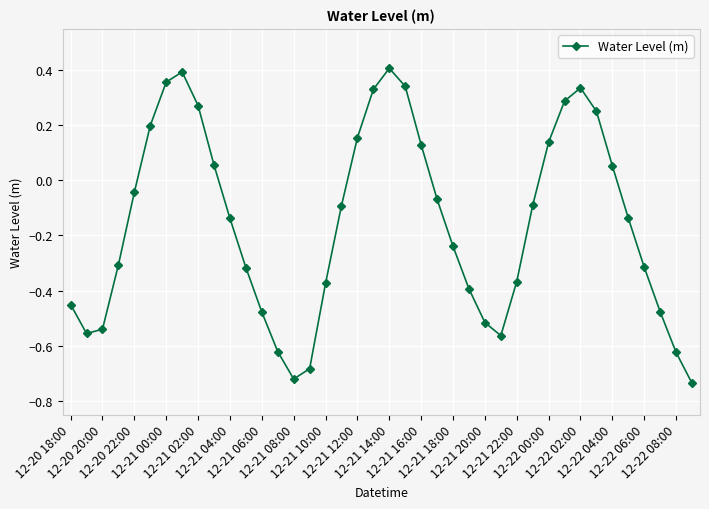

What is the difference between the maximum and minimum values?

1.1